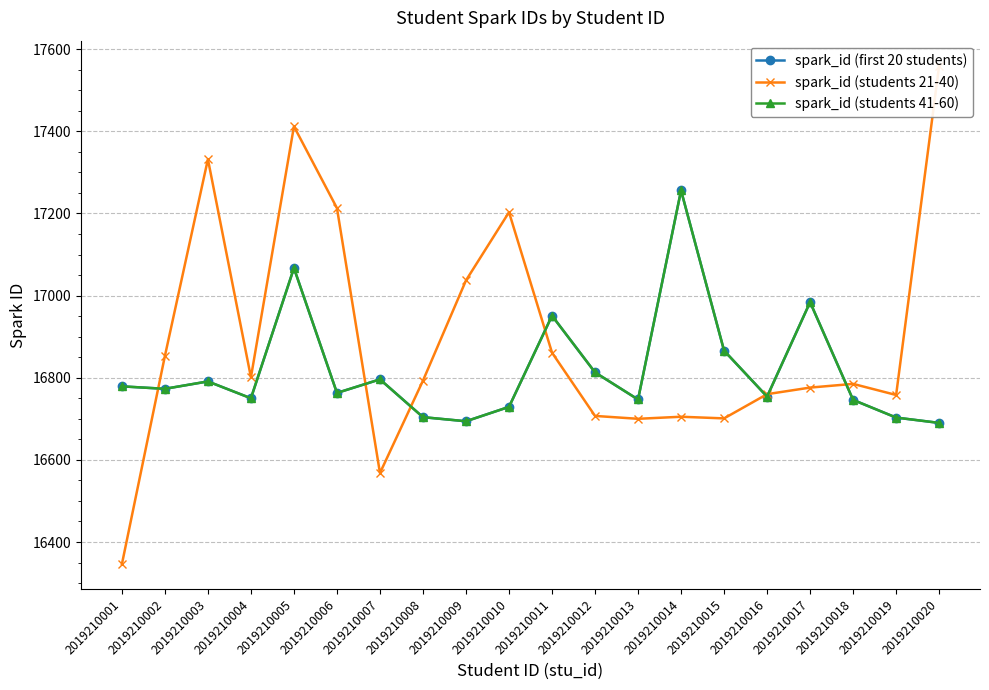

What is the average value of the spark_id (students 41-60) series?

16818